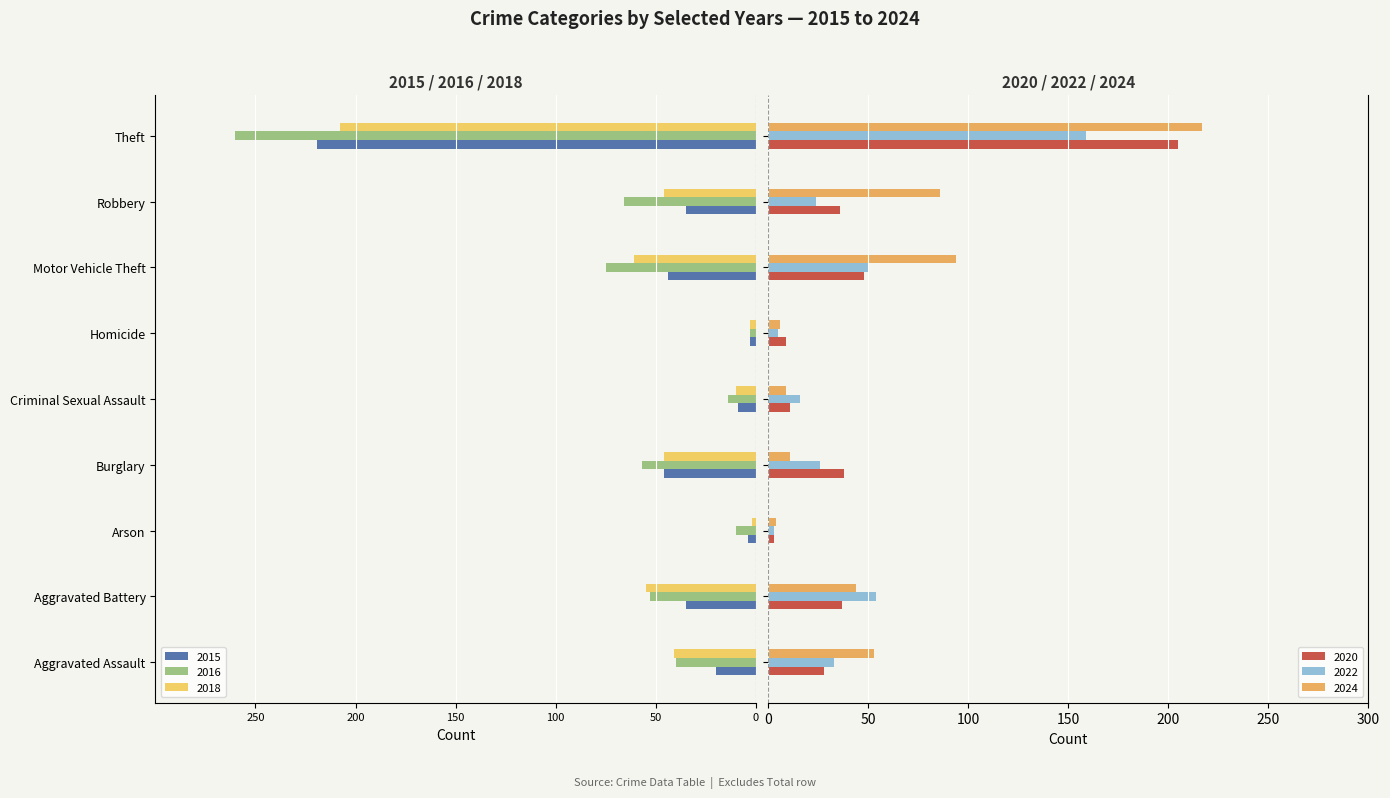

What is the label of the 9th bar from the right?

Aggravated Assault